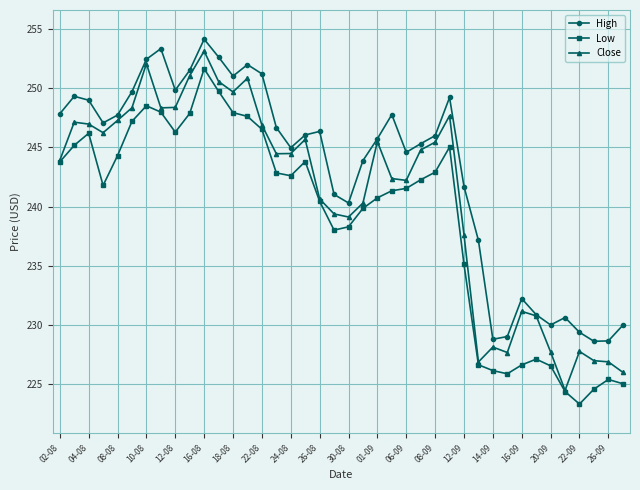

How many data points does each series have?

40